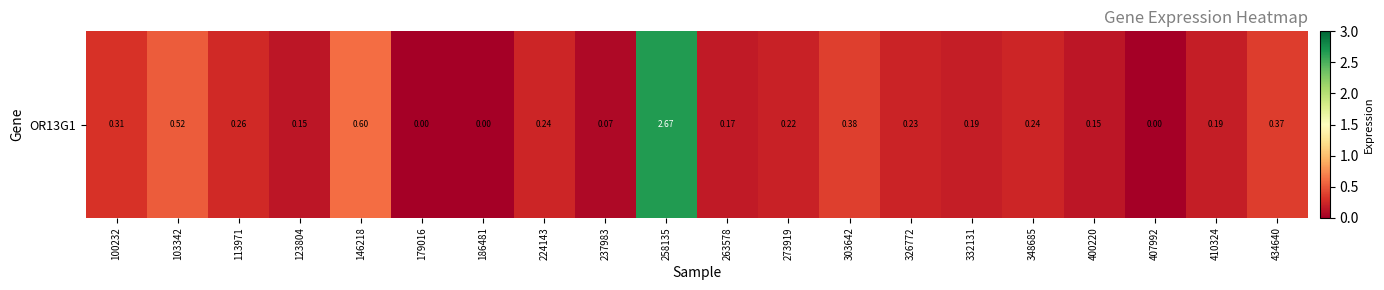

Which label corresponds to the largest value in the chart?

258135